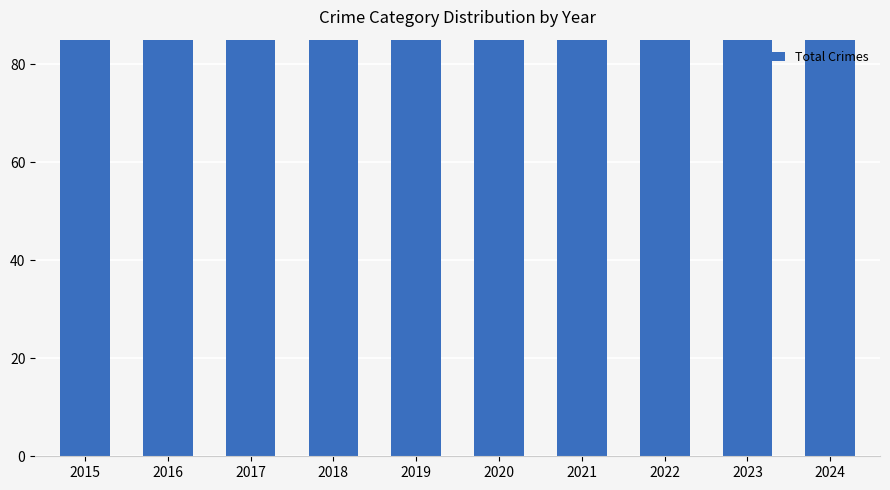

How many data points does each series have?

10